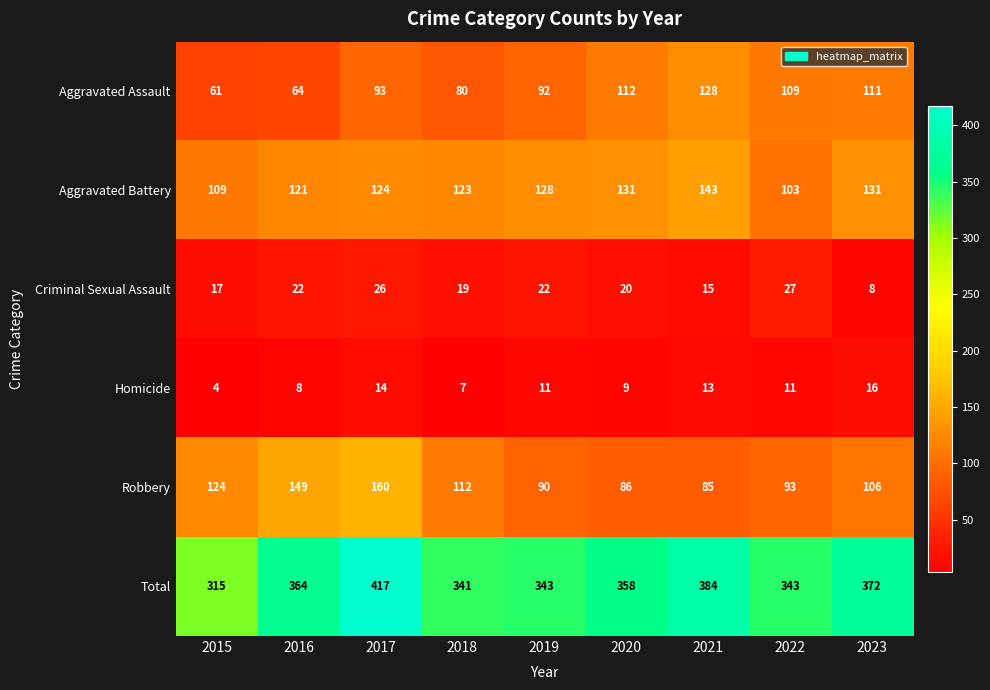

At which category is the sum across all series the highest?

2017